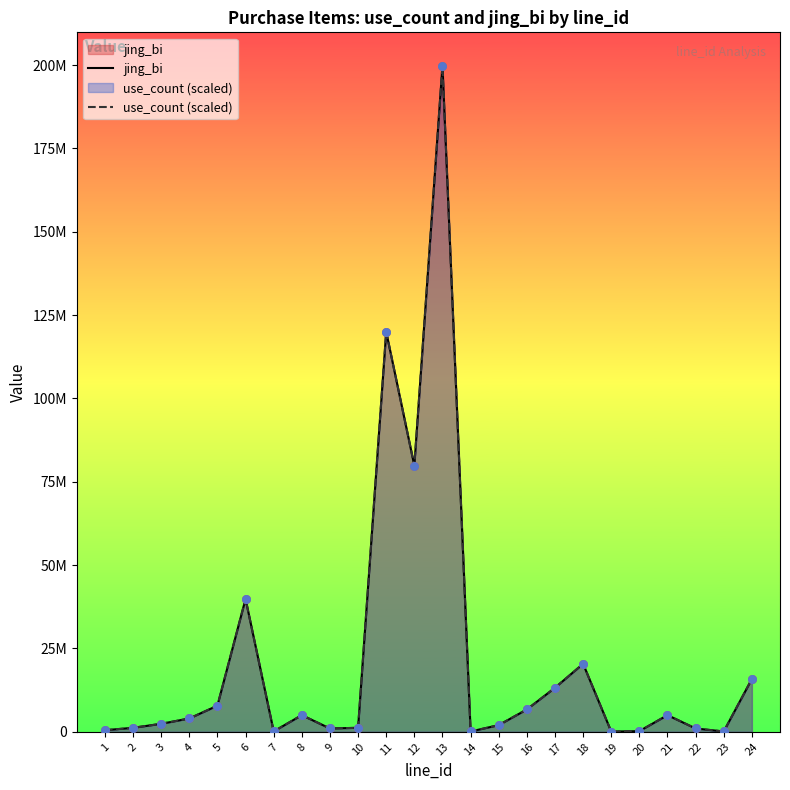

Which series reaches the maximum Y coordinate?

jing_bi